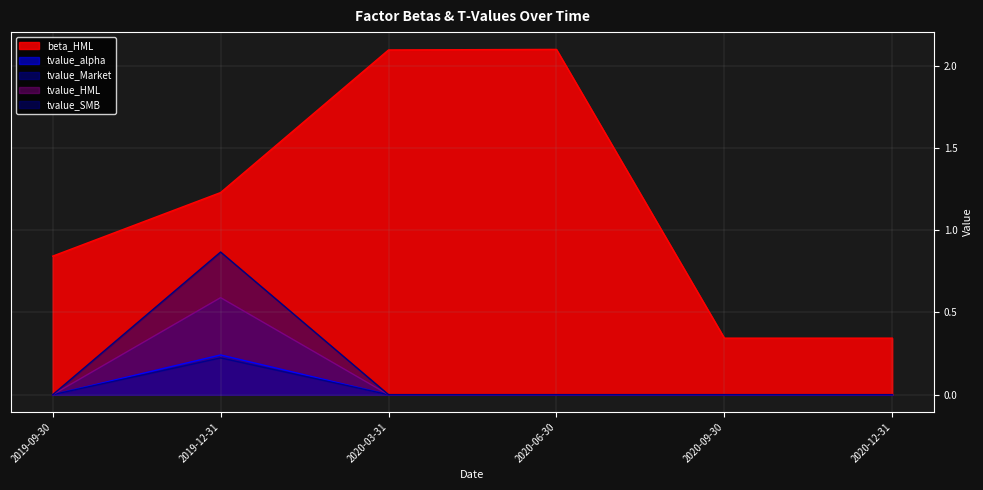

True or false: tvalue_HML and beta_HML intersect in this chart.

False